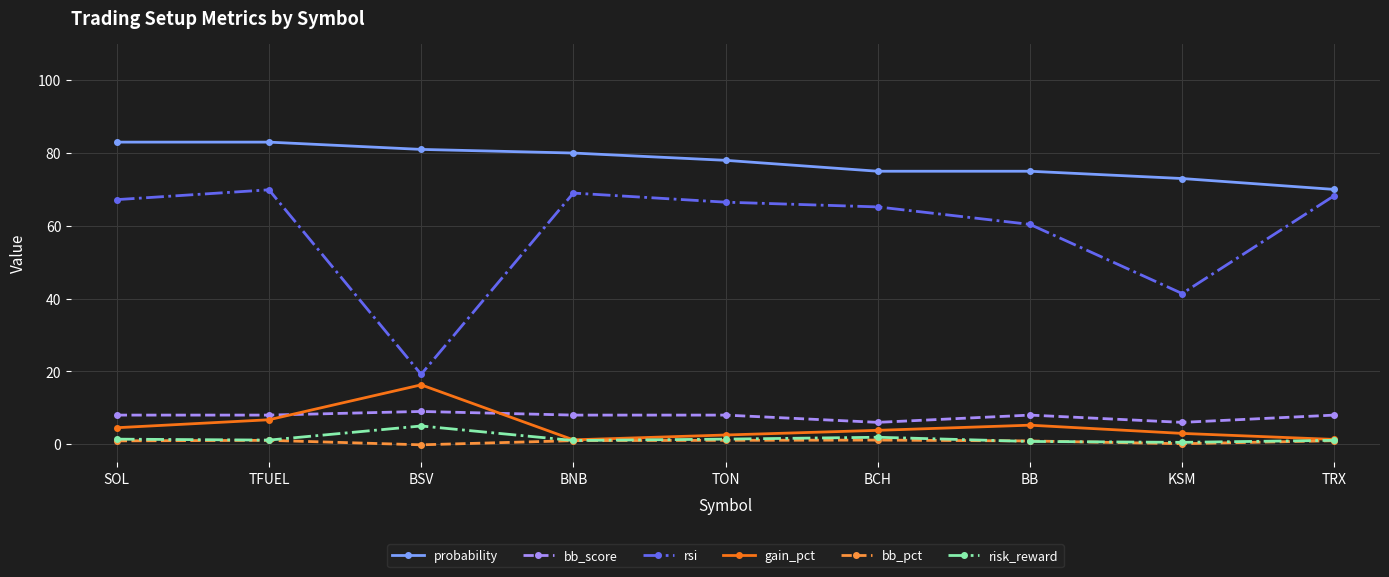

At which label is gain_pct closest to 8?

TFUEL